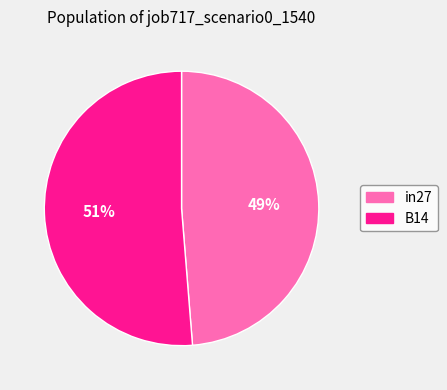

Is there a majority slice in this chart?

Yes